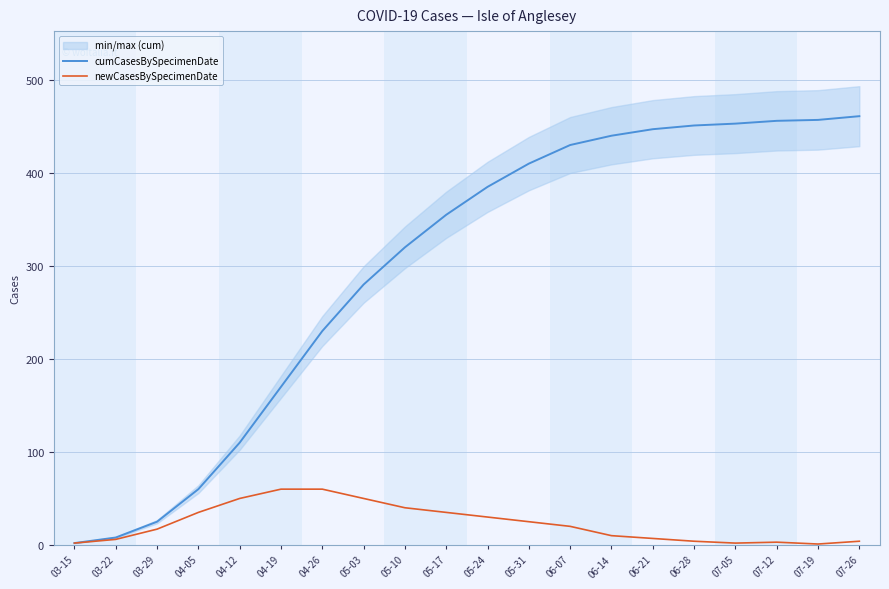

Which has a higher value, 05-31 or 06-28?

06-28